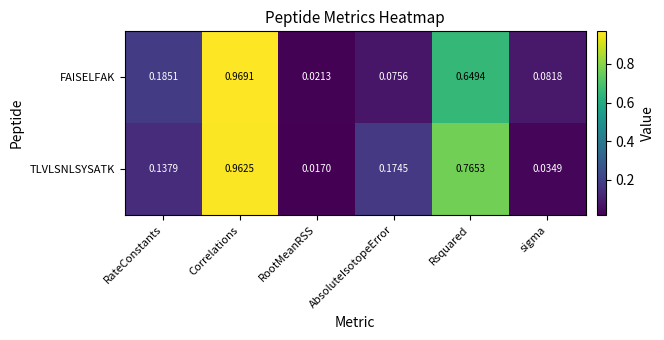

At RateConstants, list the series in order from smallest to largest.

TLVLSNLSYSATK, FAISELFAK